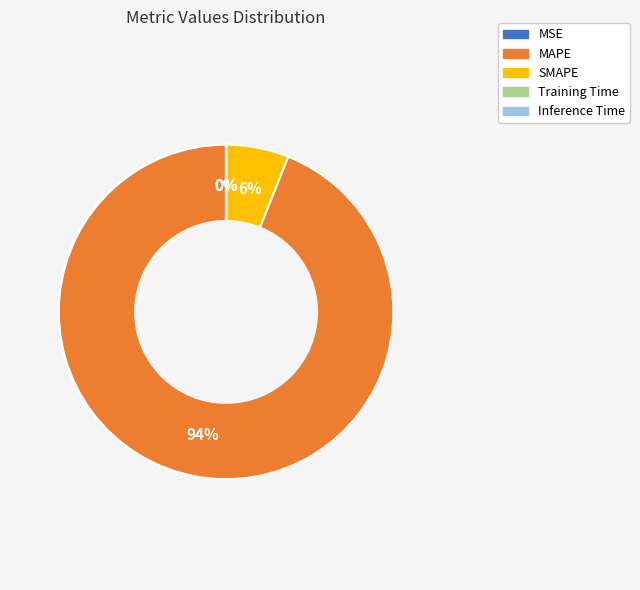

Is SMAPE the majority of the pie?

No